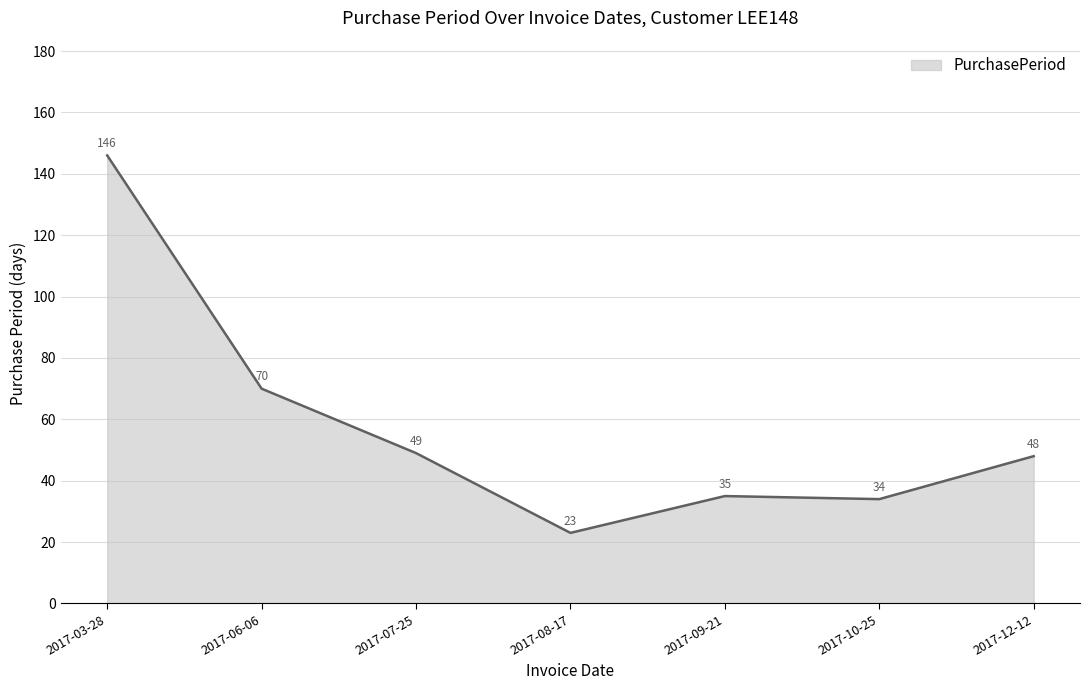

The value at 2017-09-21 is 17. True or false?

False